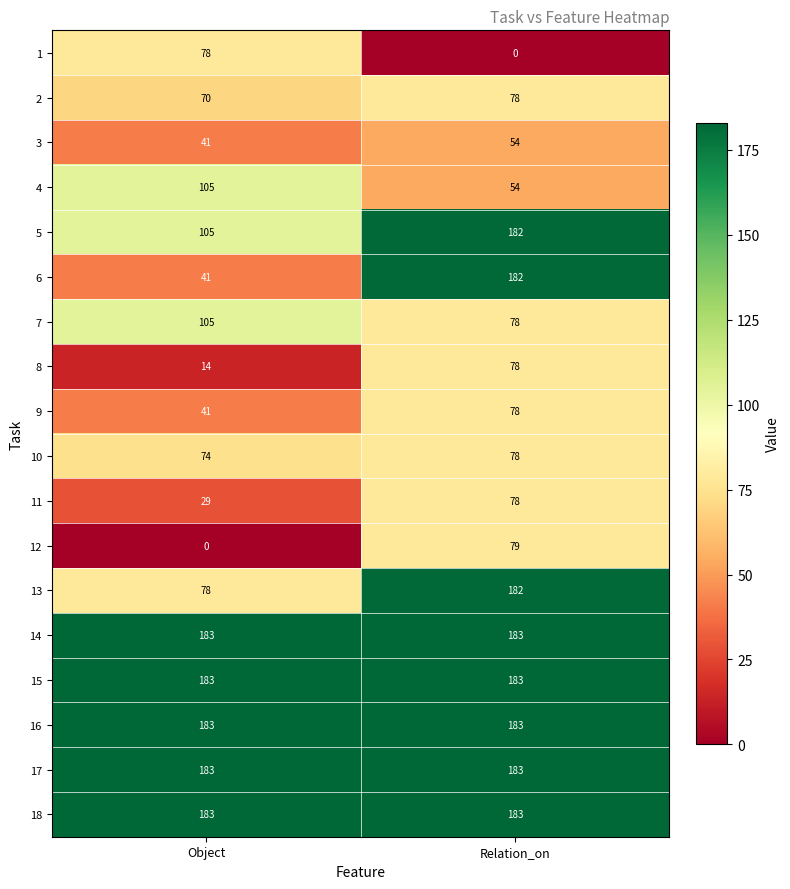

What is the maximum value for 12?

79